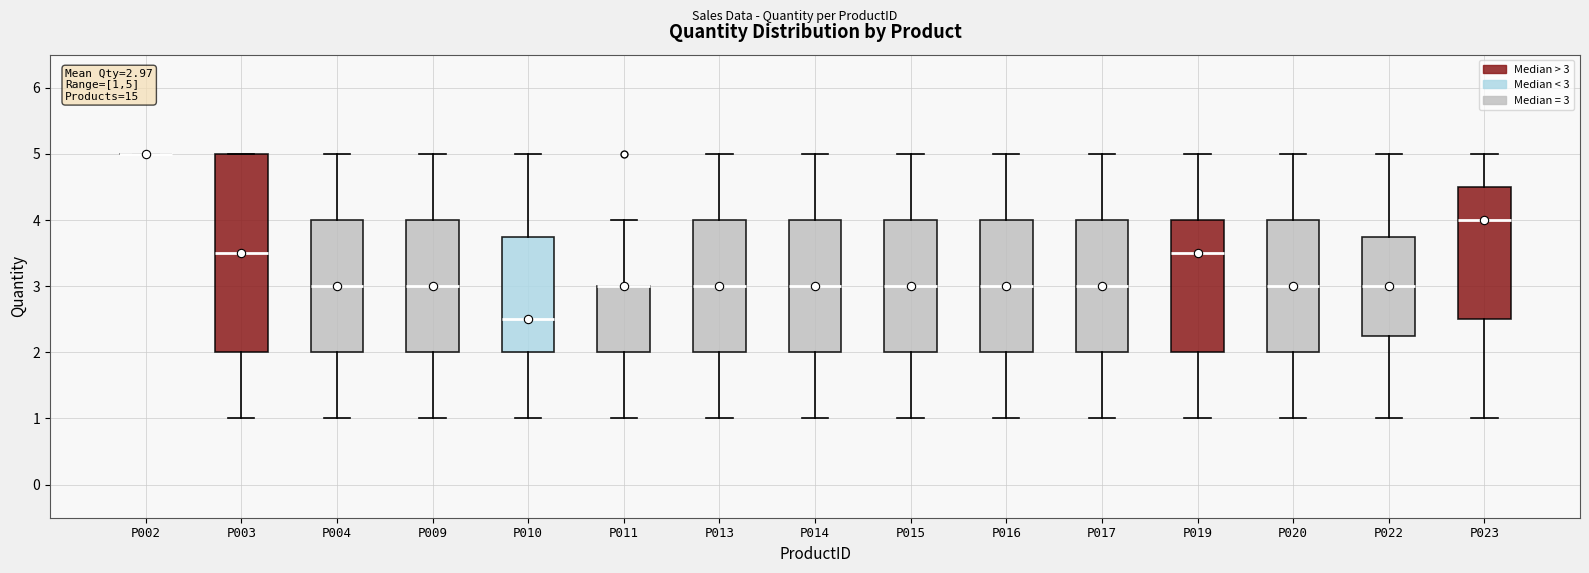

Comparing the boxes themselves (not the whiskers), which one is the tallest?

P003